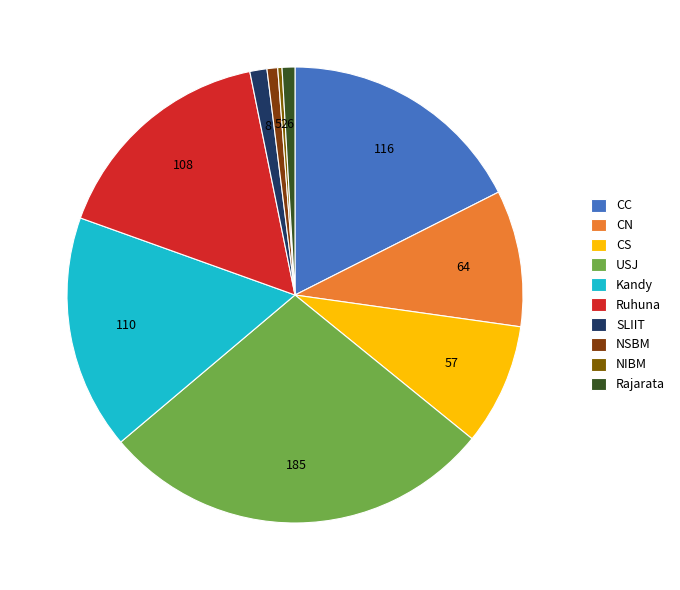

To the nearest percent, what is the difference between the largest and smallest slice percentages?

28%